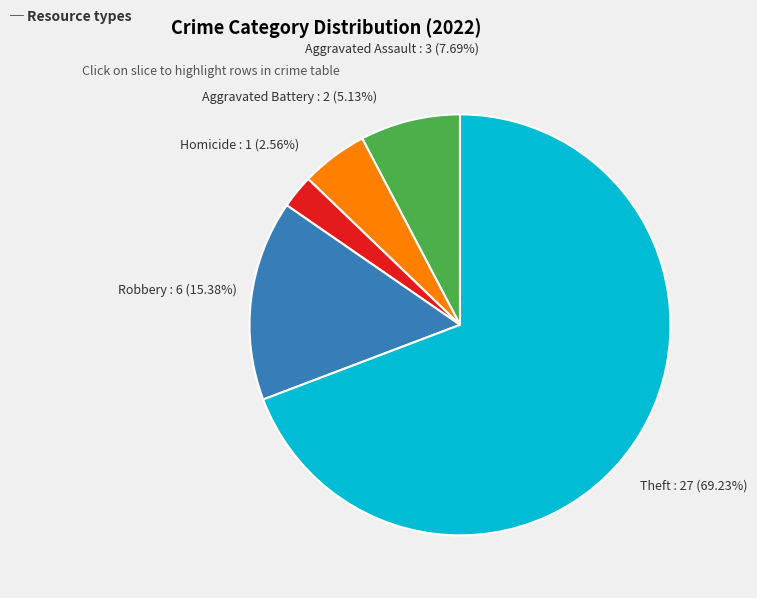

Is there any slice that represents more than half of the pie?

Yes